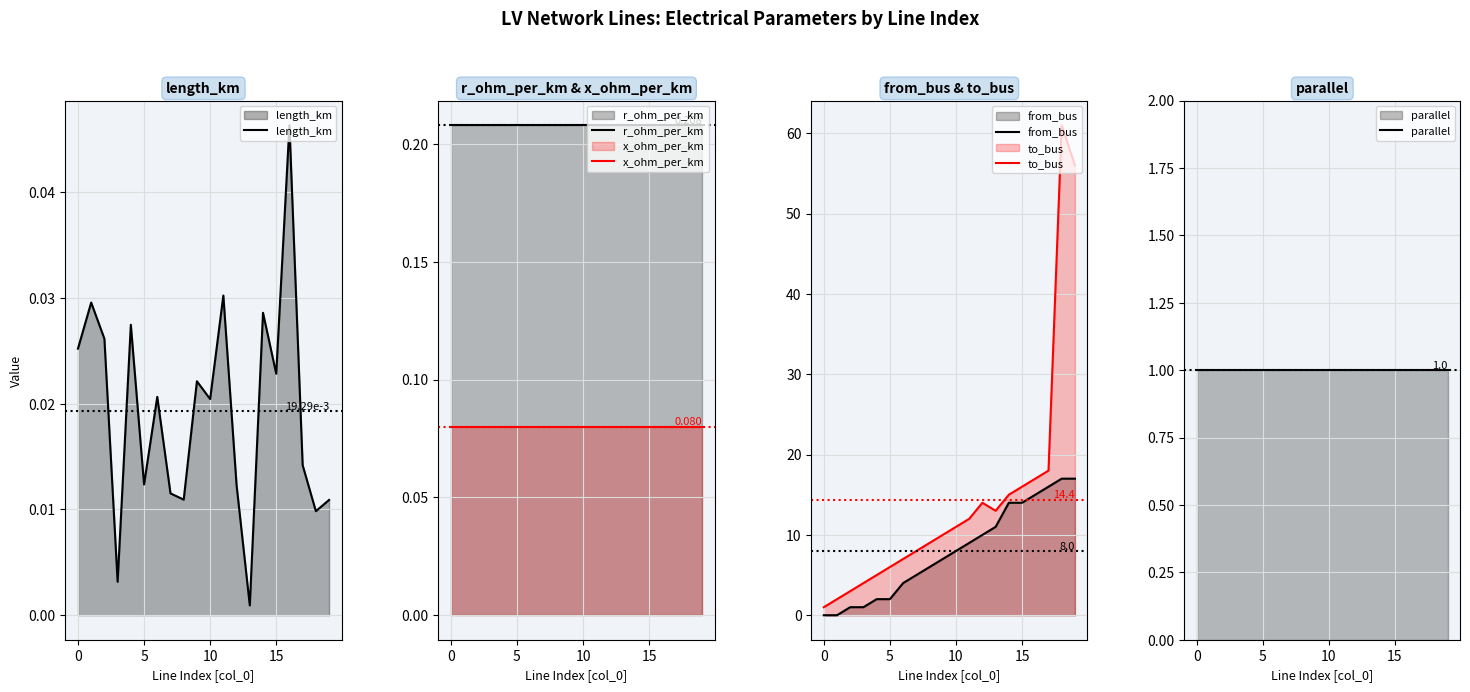

Which series has the widest spread of values?

to_bus